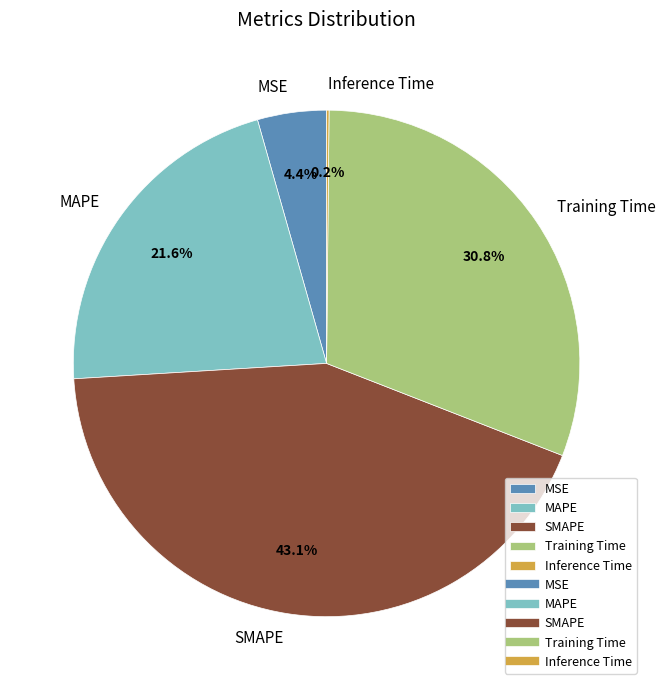

Between MAPE and Training Time, which is larger?

Training Time